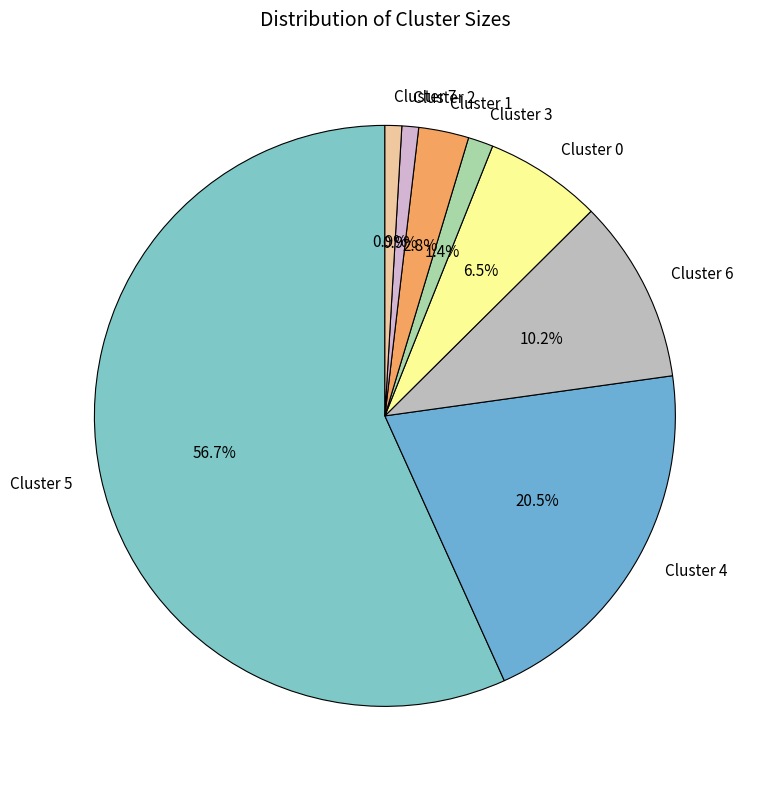

How much of the chart is everything except Cluster 7?

99.1%